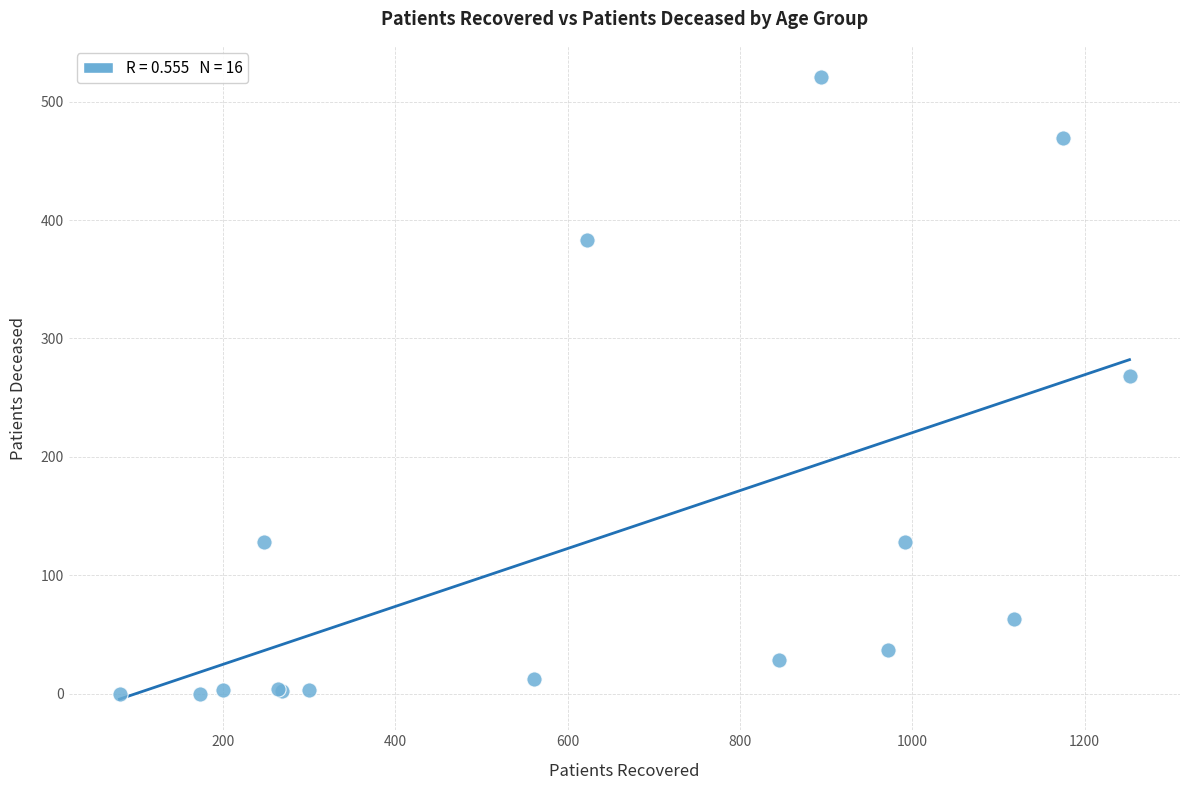

What Y value in the scatter plot is closest to 260?

268